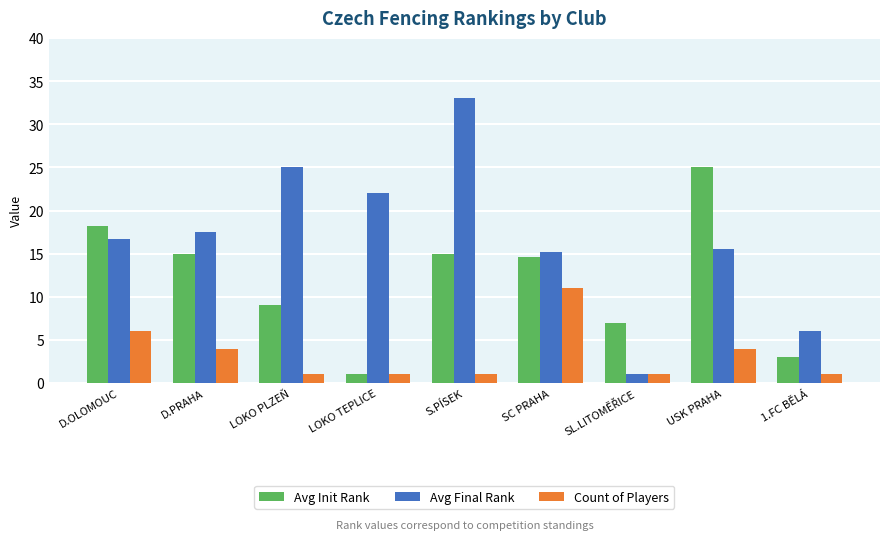

Rank the series by their average value, from lowest to highest.

Count of Players, Avg Init Rank, Avg Final Rank